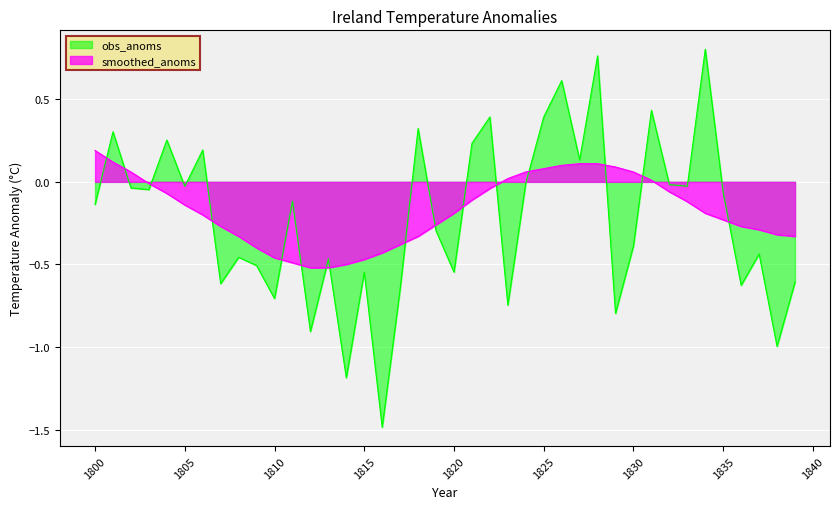

What is the average value of the smoothed_anoms series?

-0.2